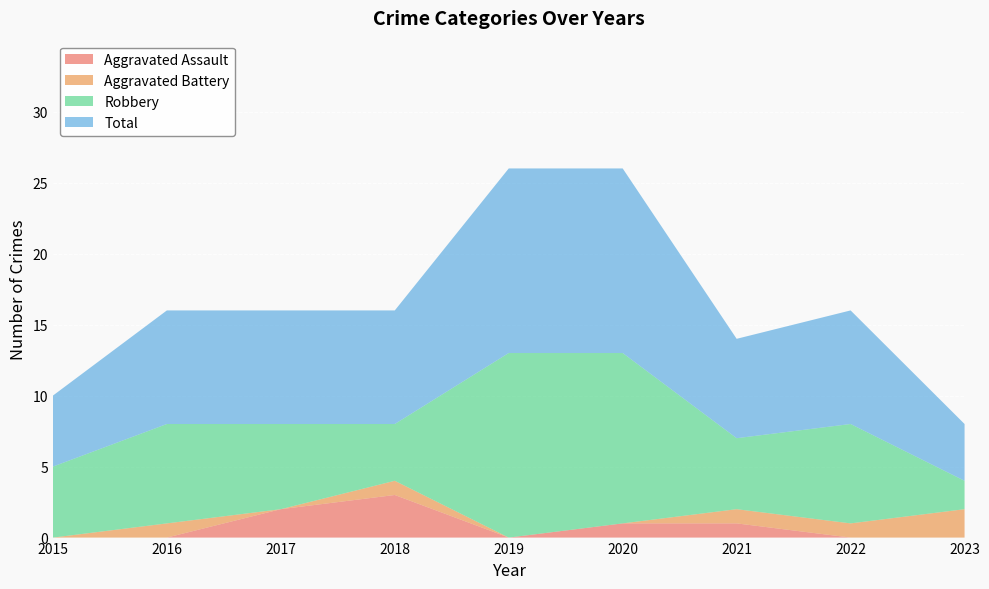

Reading right to left, transcribe all the data shown in this chart.

Aggravated Assault: 2023=0	2022=0	2021=1	2020=1	2019=0	2018=3	2017=2	2016=0	2015=0
Aggravated Battery: 2023=2	2022=1	2021=1	2020=0	2019=0	2018=1	2017=0	2016=1	2015=0
Robbery: 2023=2	2022=7	2021=5	2020=12	2019=13	2018=4	2017=6	2016=7	2015=5
Total: 2023=4	2022=8	2021=7	2020=13	2019=13	2018=8	2017=8	2016=8	2015=5